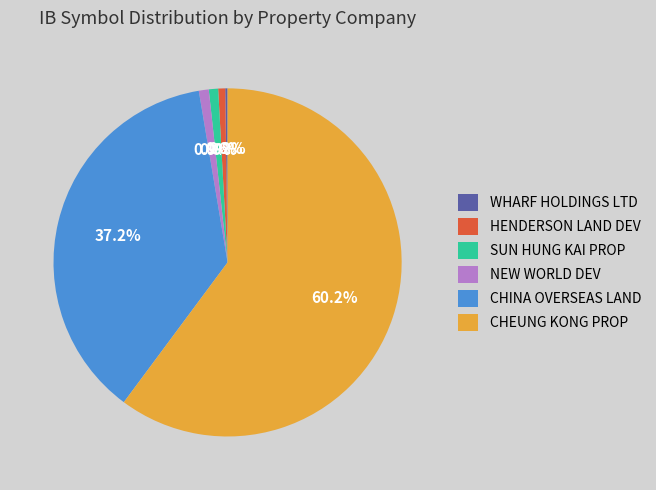

Is SUN HUNG KAI PROP the majority of the pie?

No